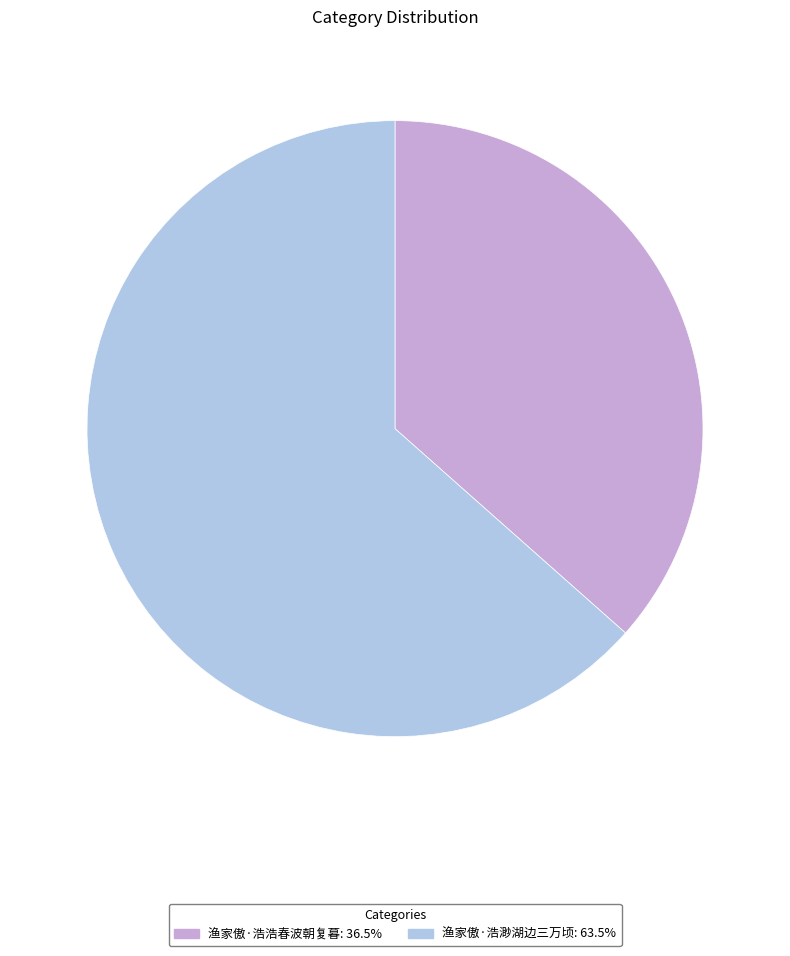

Approximately how many times larger is the value at 渔家傲·浩浩春波朝复暮: 36.5% compared to 渔家傲·浩渺湖边三万顷: 63.5%?

0.6